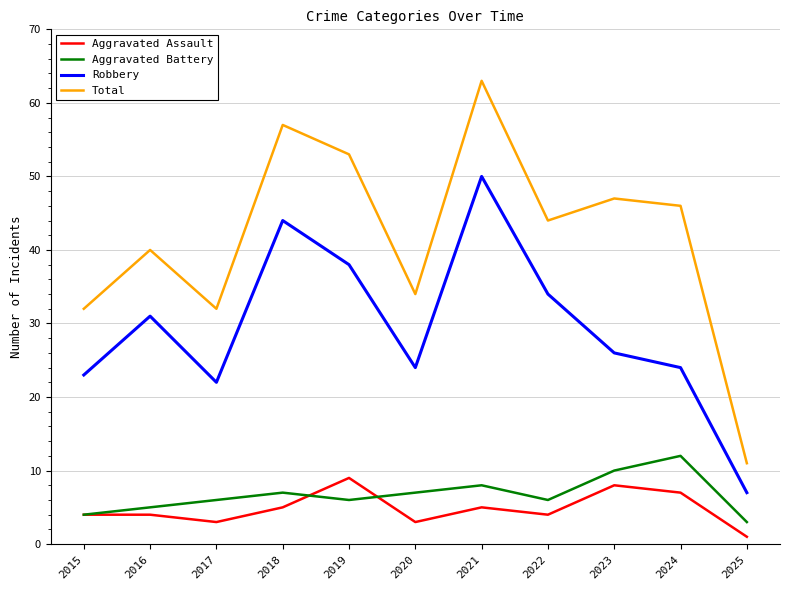

Which series has the widest spread of values?

Total